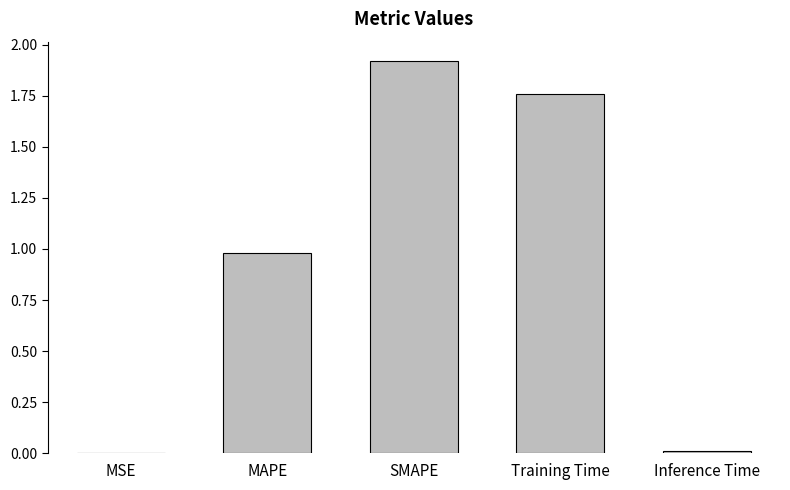

Is it true that the value at Training Time is 2.7?

False